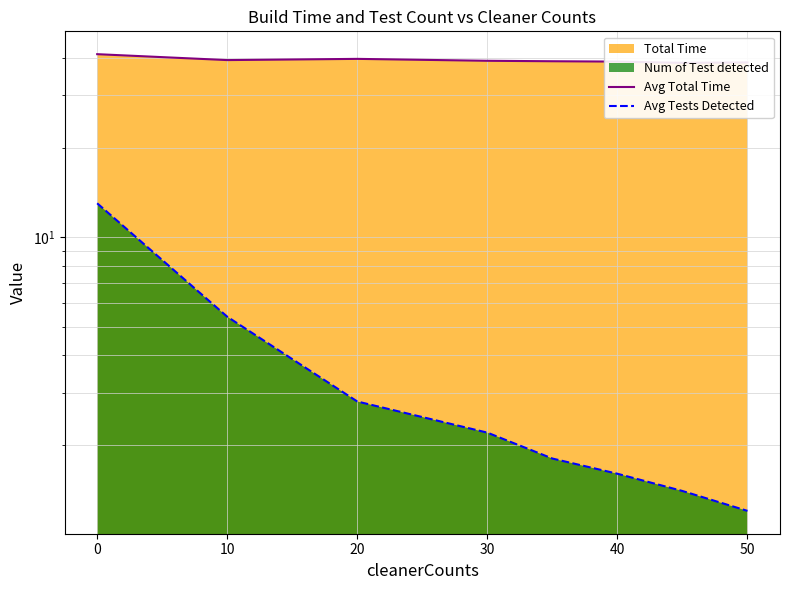

What is the difference between the second highest and minimum values in the Avg Tests Detected series?

4.2